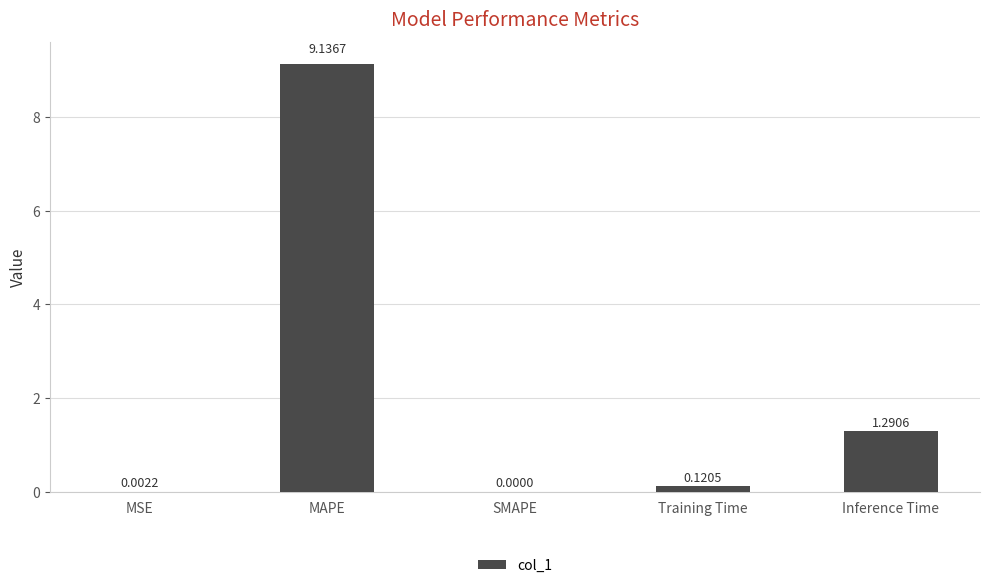

True or false: the data shows 0.0 at SMAPE.

True